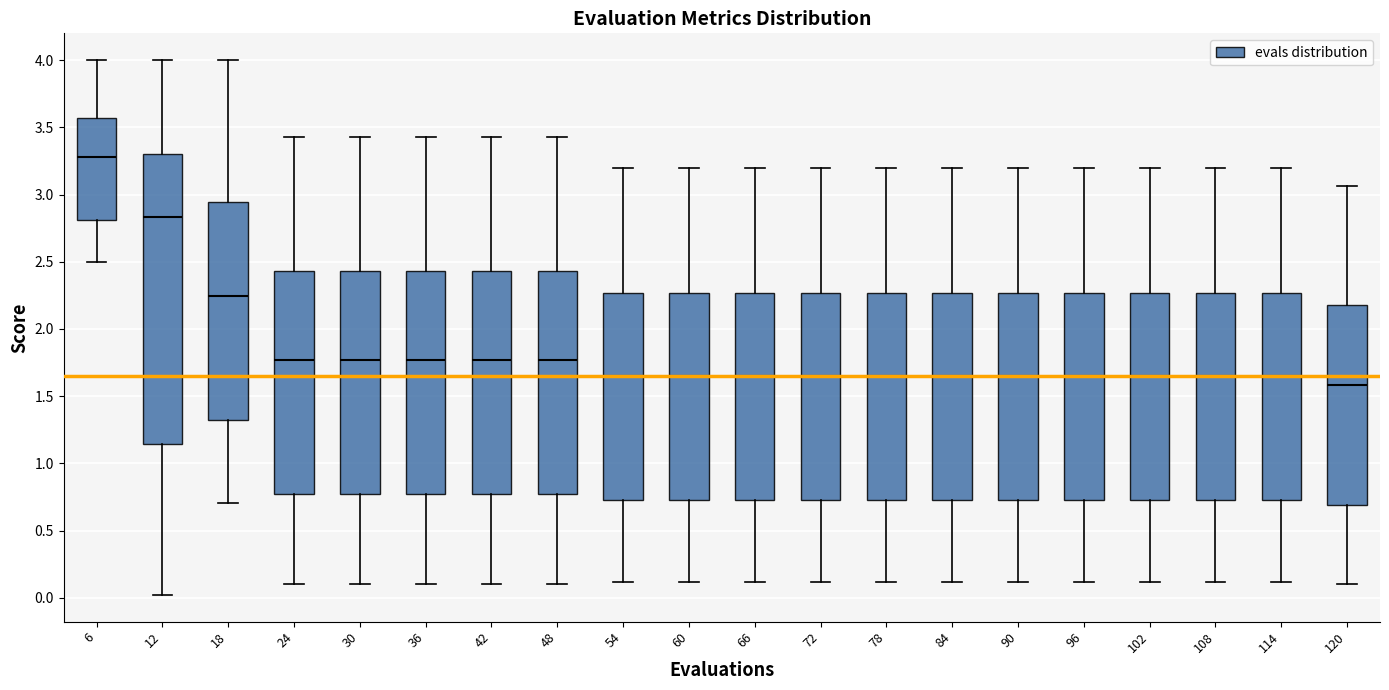

Where is the upper edge of the box at x = 102 on the y-axis? The values are not printed on the chart, so give them approximately, as read against the axis.

2.25